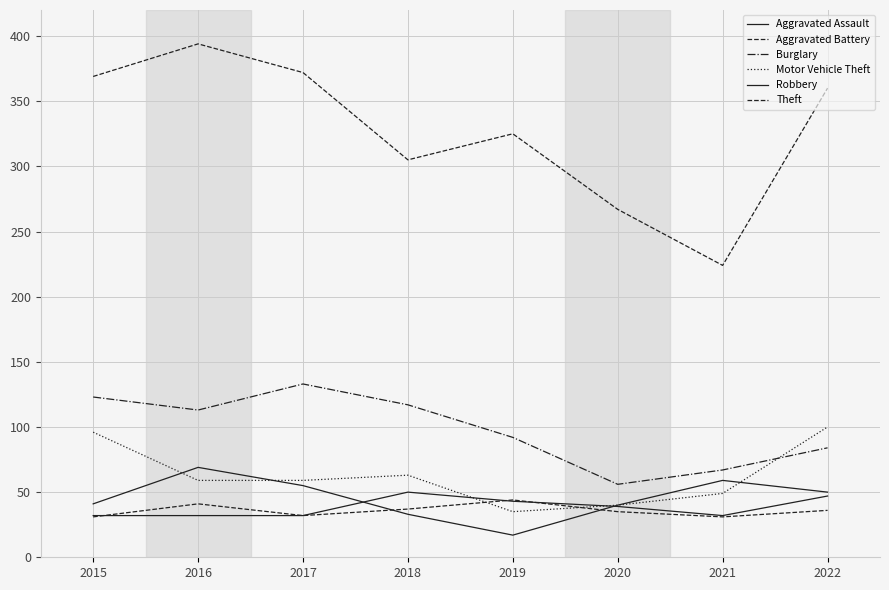

How many lines are shown in the chart?

6